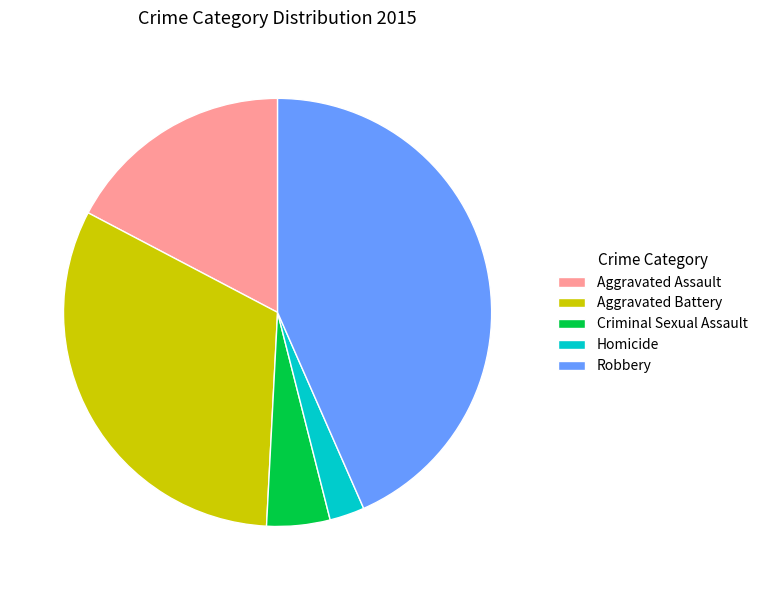

Count the number of slices in the pie.

5